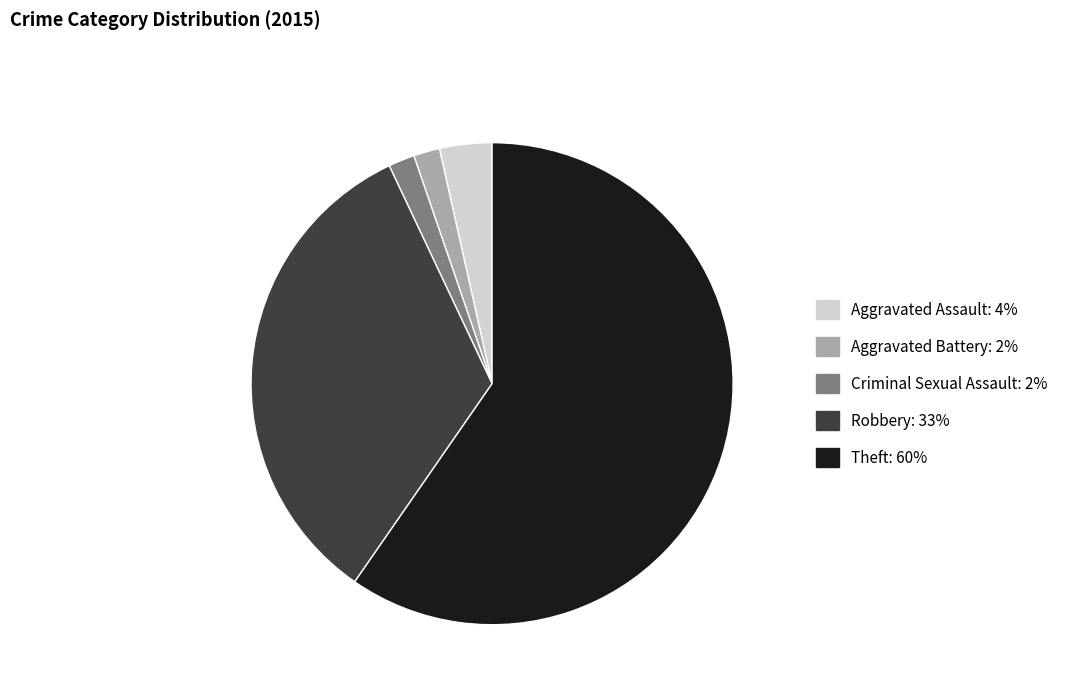

Which slice is the largest?

Theft